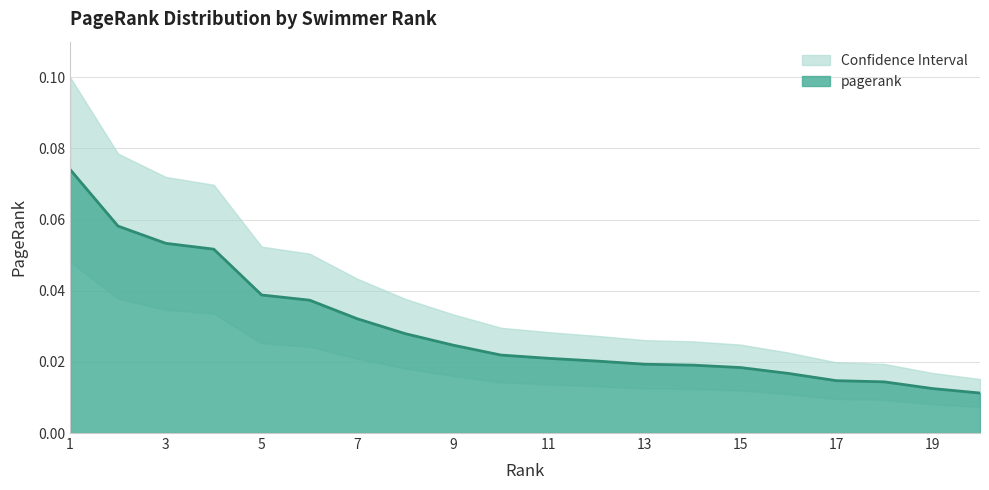

True or false: there are more than 1 points higher than both neighbors.

False